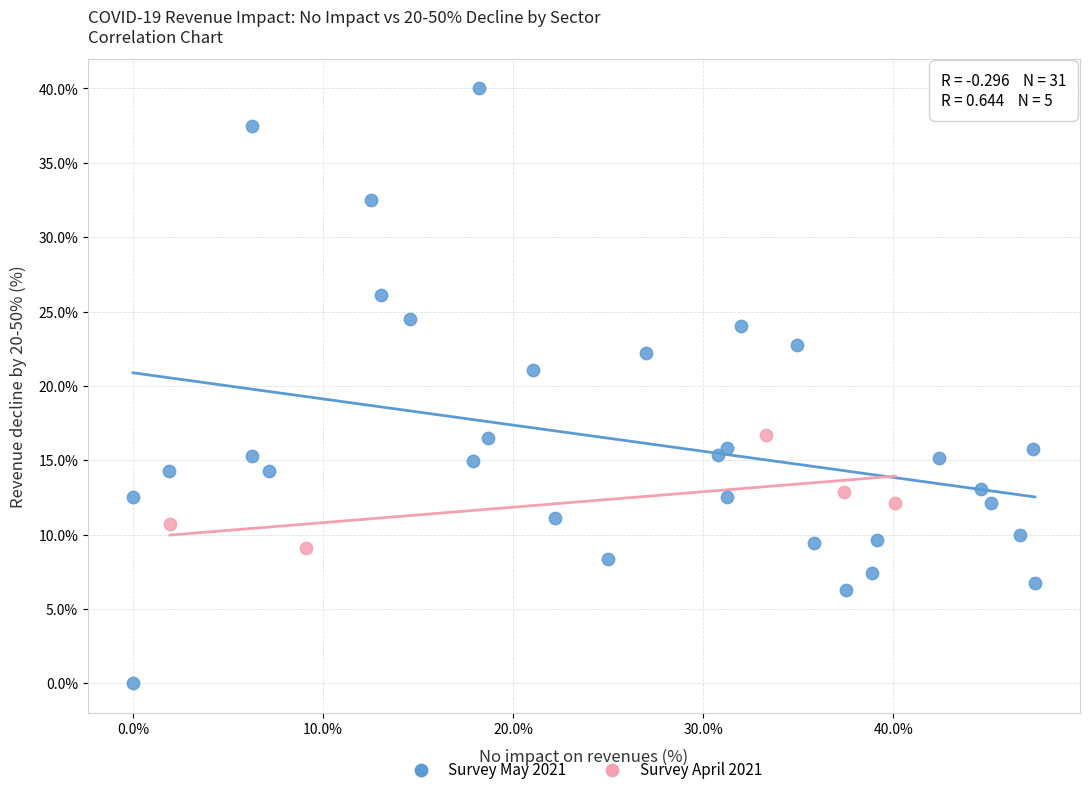

Which series has the widest spread of Y values?

Survey May 2021